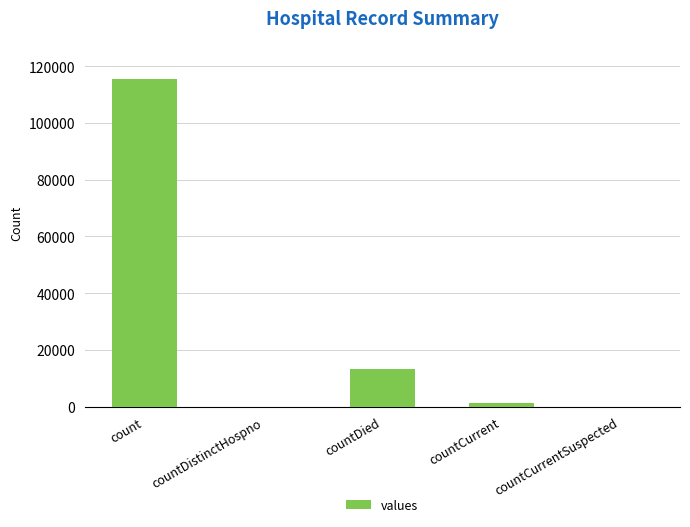

Reading left to right, extract all data points from this chart.

count=115379	countDistinctHospno=0	countDied=13343	countCurrent=1383	countCurrentSuspected=0